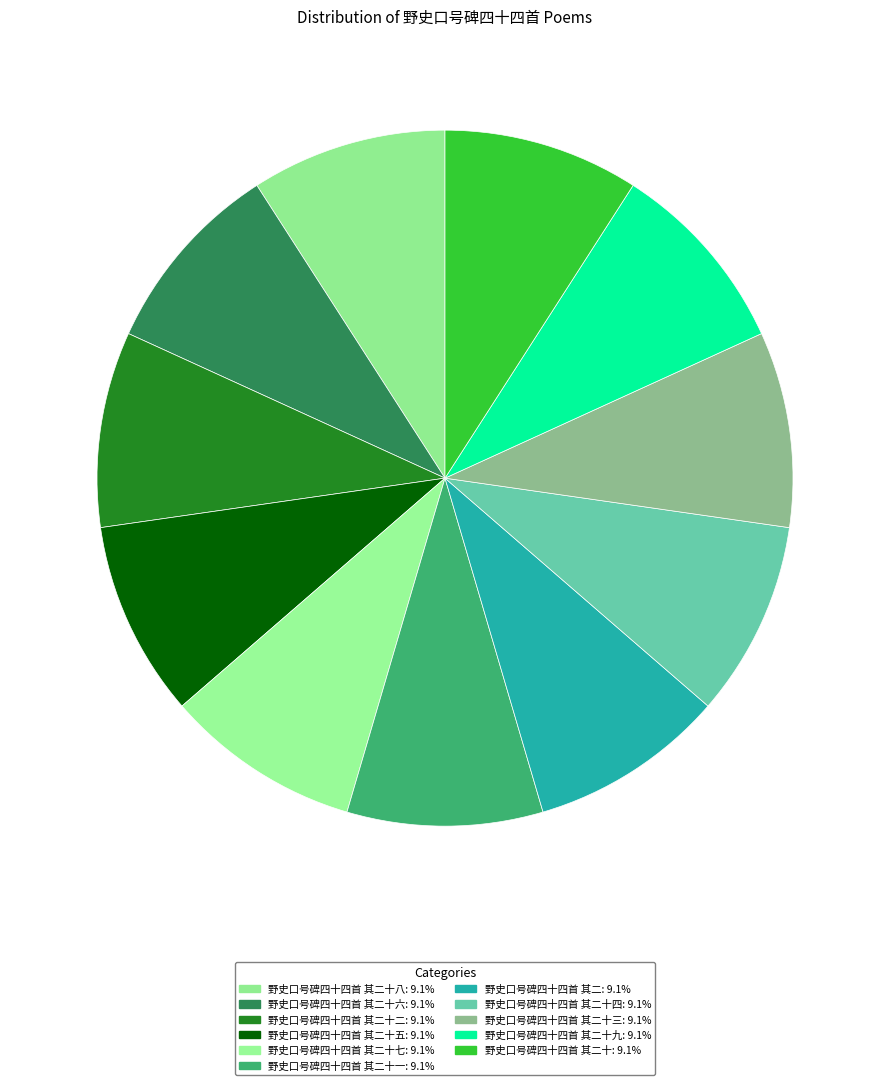

Rank the categories by value from lowest to highest.

野史口号碑四十四首 其二, 野史口号碑四十四首 其二十, 野史口号碑四十四首 其二十一, 野史口号碑四十四首 其二十二, 野史口号碑四十四首 其二十三, 野史口号碑四十四首 其二十四, 野史口号碑四十四首 其二十五, 野史口号碑四十四首 其二十六, 野史口号碑四十四首 其二十七, 野史口号碑四十四首 其二十八, 野史口号碑四十四首 其二十九